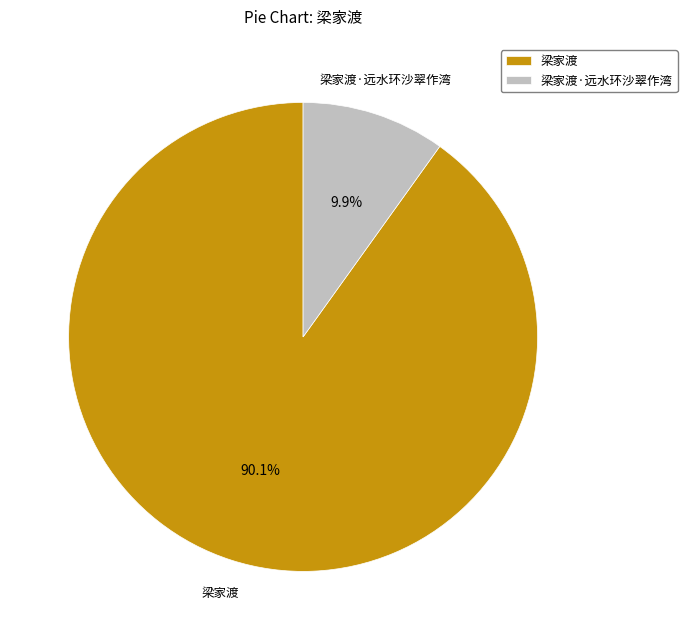

To the nearest percent, what is the difference between the largest and smallest slice percentages?

80%